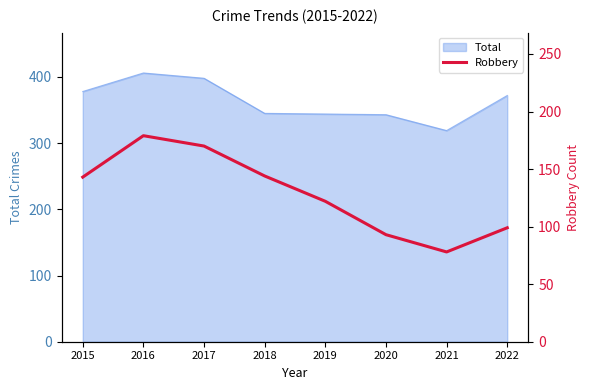

Rank the categories by value from highest to lowest.

2016, 2017, 2018, 2015, 2019, 2022, 2020, 2021